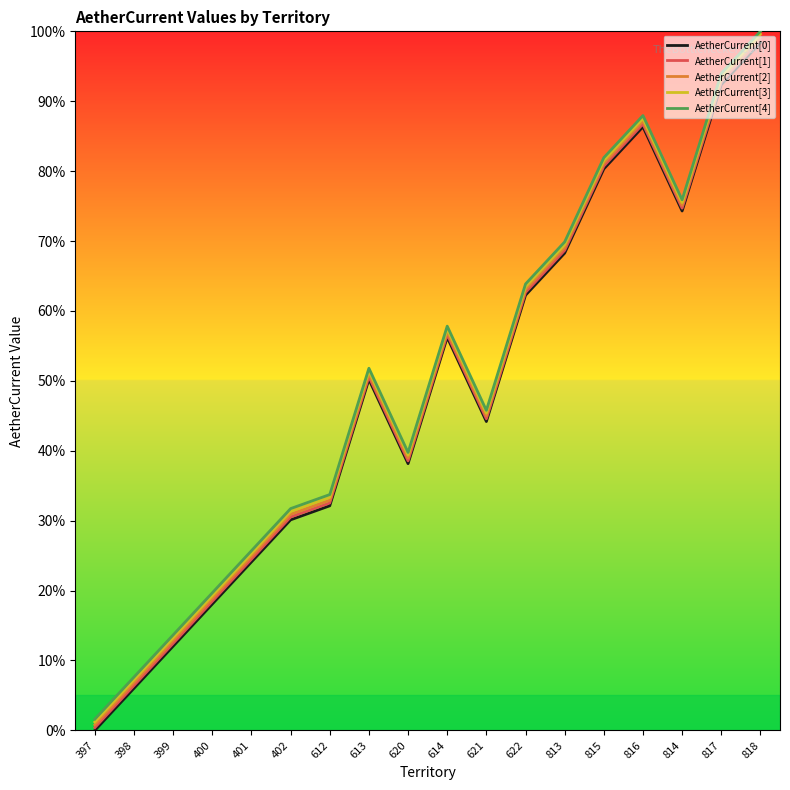

What is the difference between the highest and lowest values at 402?

1.6